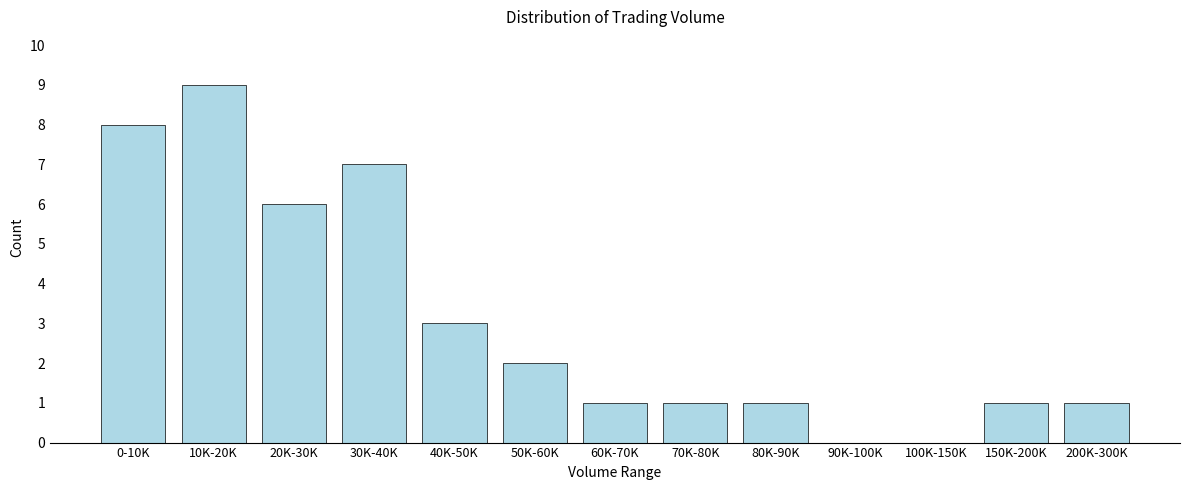

Reading left to right, list all the values displayed in this chart.

0-10K=8	10K-20K=9	20K-30K=6	30K-40K=7	40K-50K=3	50K-60K=2	60K-70K=1	70K-80K=1	80K-90K=1	90K-100K=0	100K-150K=0	150K-200K=1	200K-300K=1